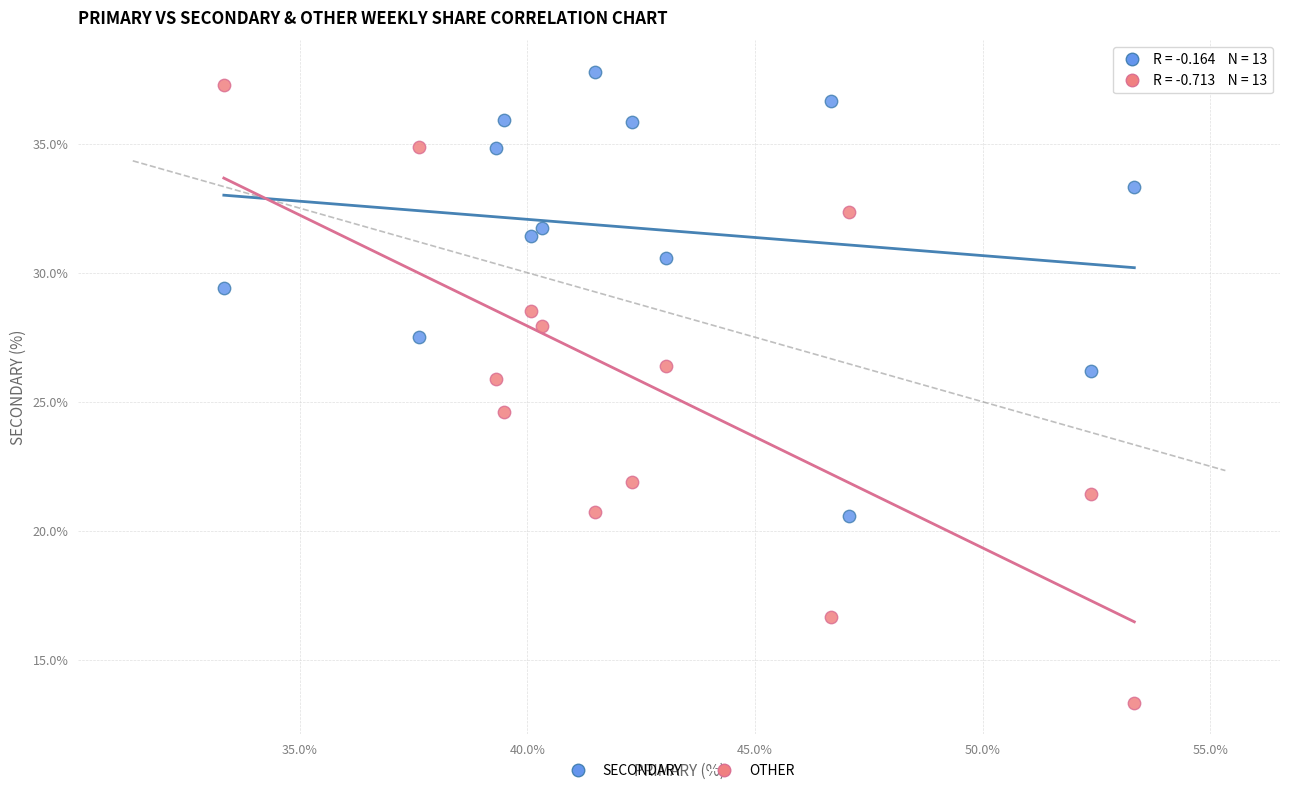

Across all data points, what is the range of Y values (max minus min)?

24.4